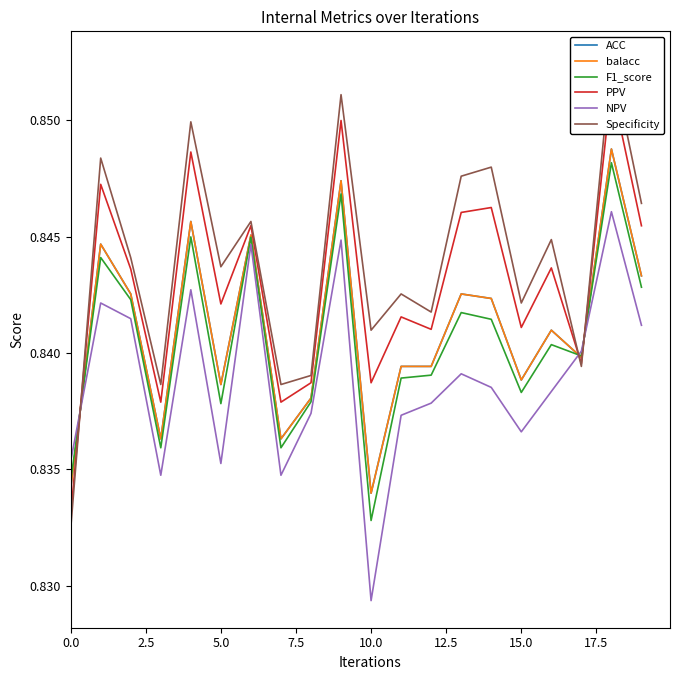

How many distinct data groups are displayed?

6